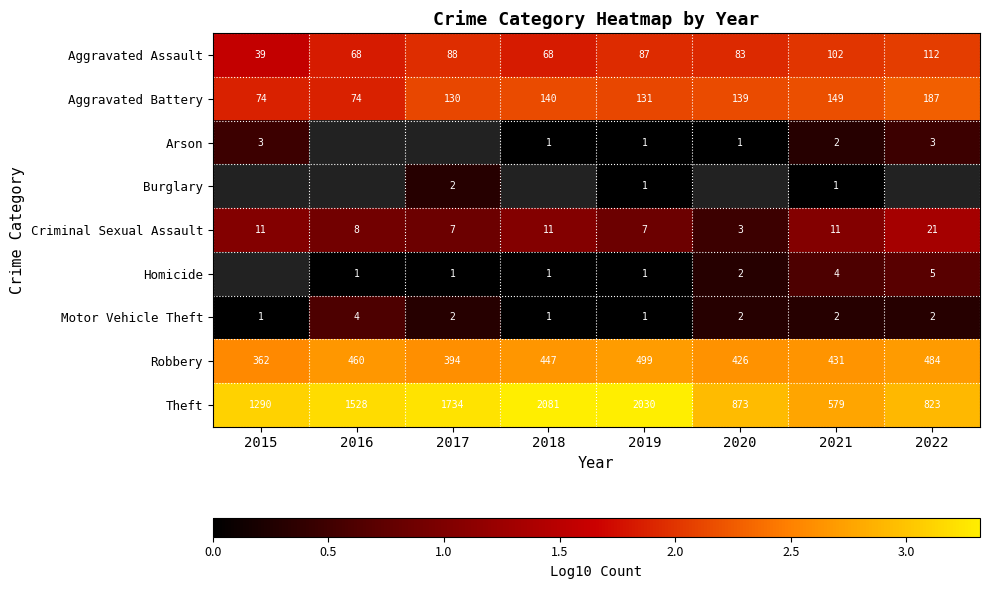

Is the value of Robbery at 2021 greater than the value of Aggravated Assault at 2021?

Yes